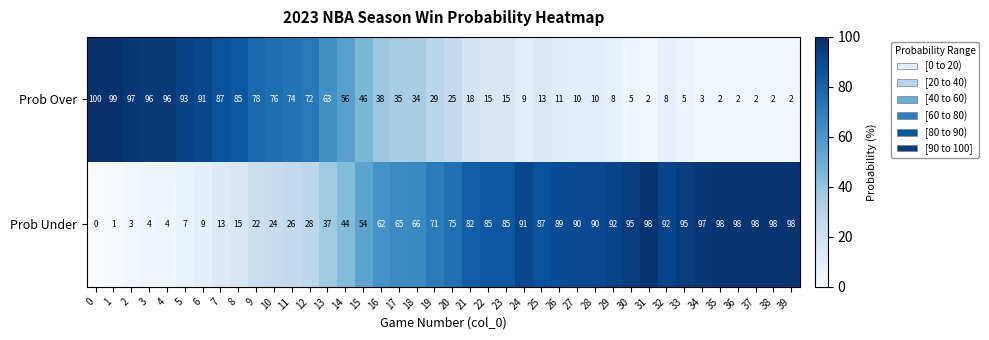

The value of Prob Under at 4 is 4. True or false?

True